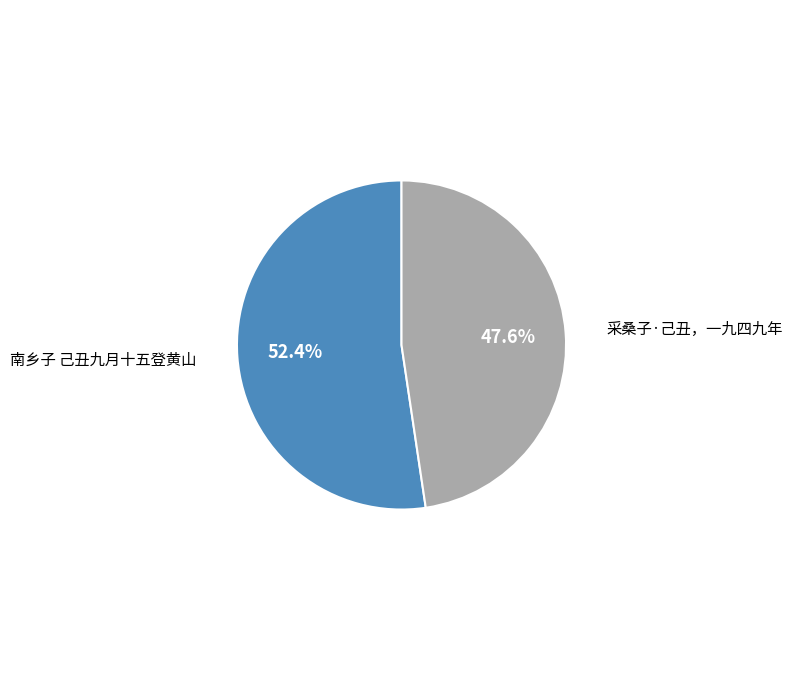

Is there a majority slice in this chart?

Yes